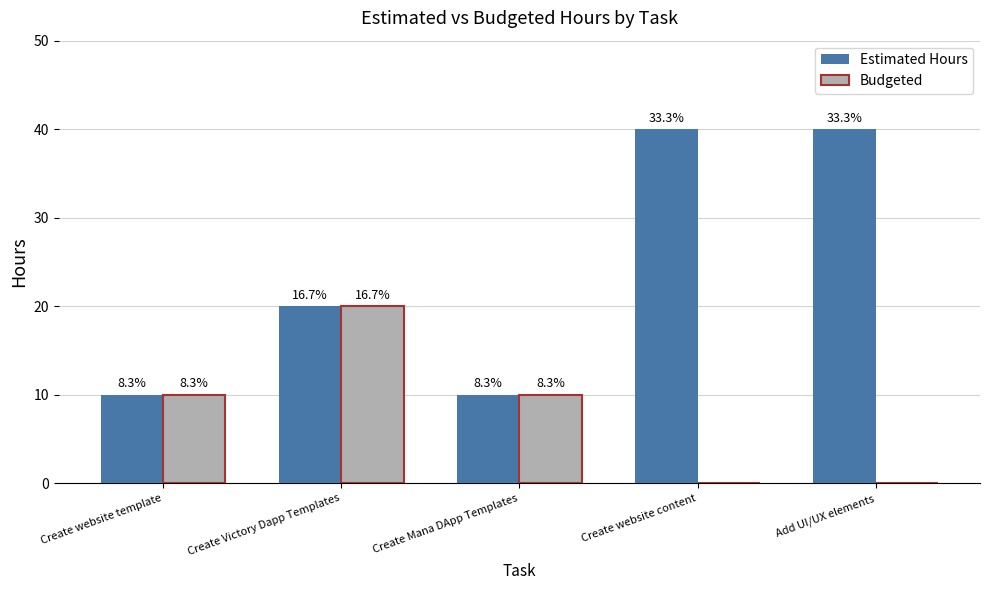

What are all the series names shown in the legend?

Estimated Hours, Budgeted